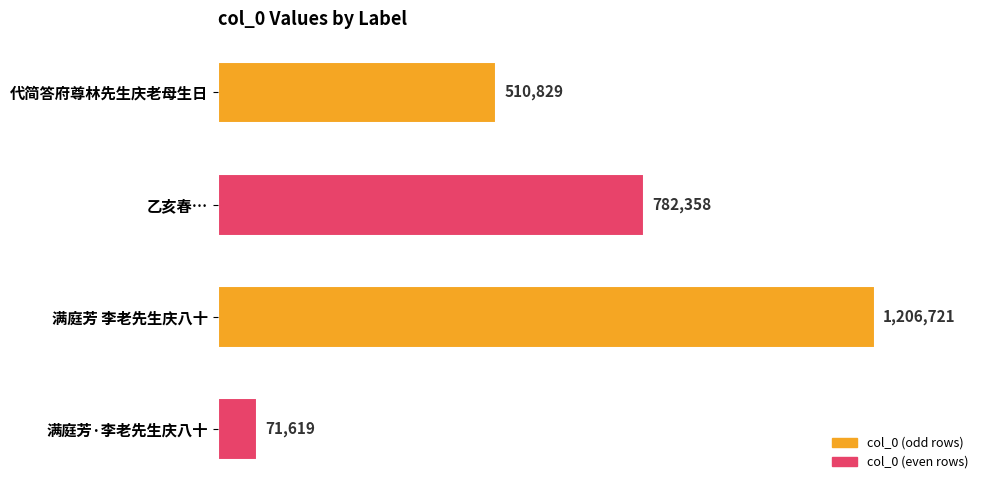

What is the maximum value shown in the chart?

1206721